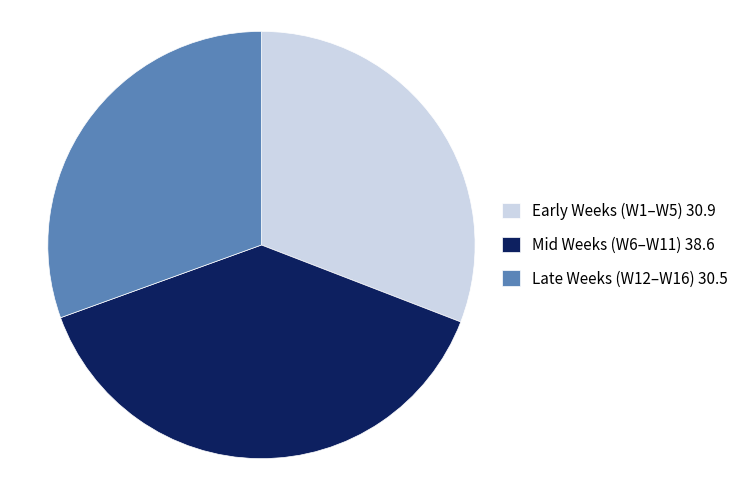

Is there any slice that represents more than half of the pie?

No